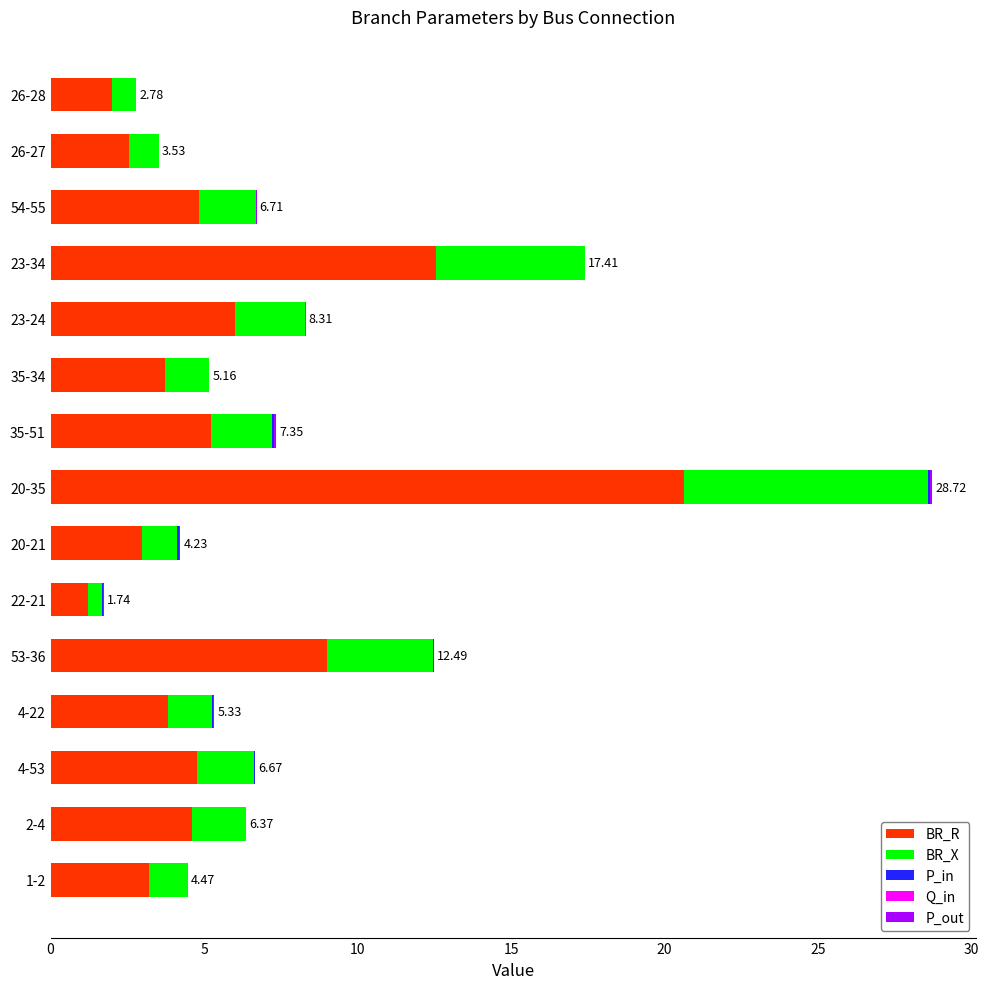

At which category is the sum across all series the highest?

20-35